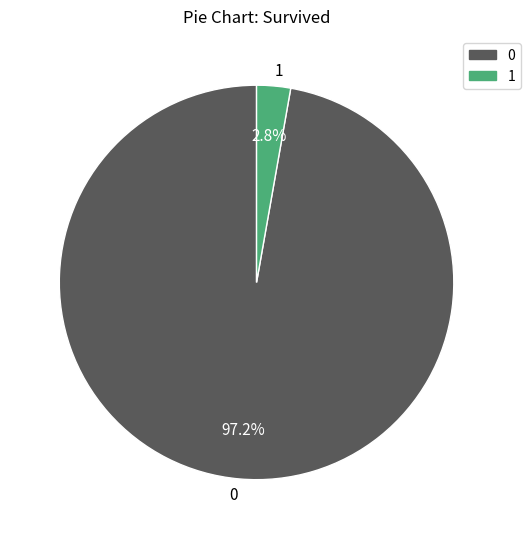

How many slices are in this pie chart?

2